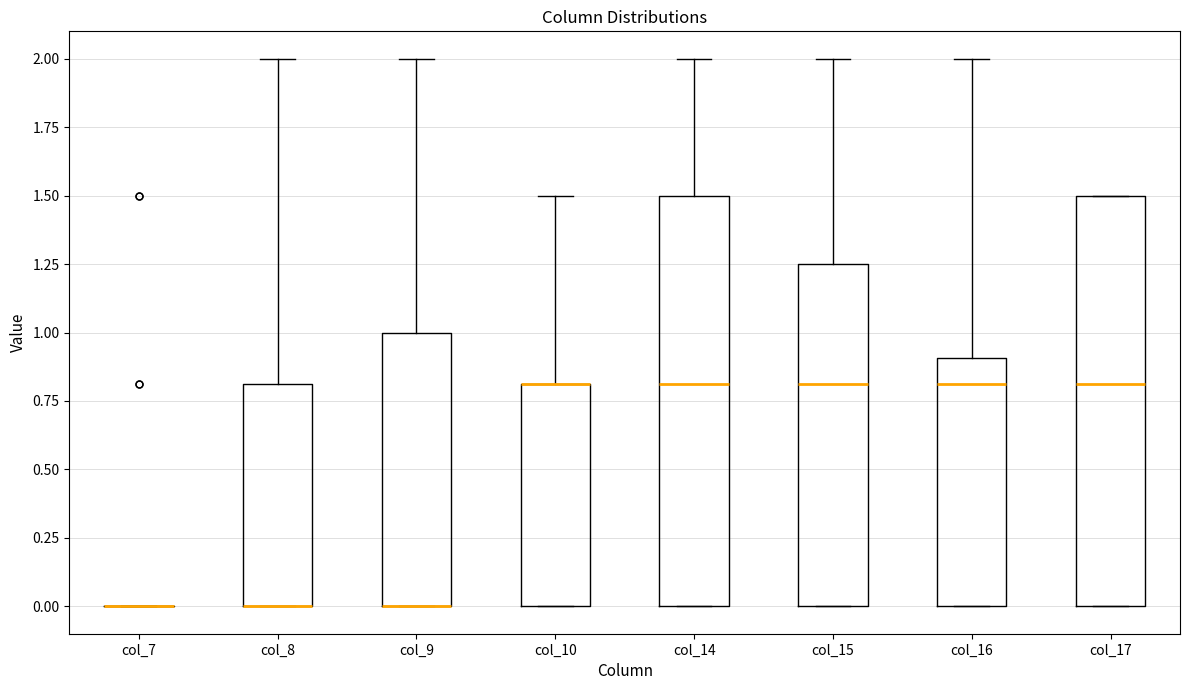

Reading left to right, transcribe this box plot: for each box, give where its median line is, the range the box spans, and where its two whiskers end, as read against the y-axis. The values are not printed on the chart, so give them approximately, as read against the axis.

col_7: box collapsed to a line at 0.00, whiskers 0.00 to 0.00
col_8: median 0.00 (drawn on the box's lower edge), box 0.00 to 0.80, whiskers 0.00 to 2.00
col_9: median 0.00 (drawn on the box's lower edge), box 0.00 to 1.00, whiskers 0.00 to 2.00
col_10: median 0.80 (drawn on the box's upper edge), box 0.00 to 0.80, whiskers 0.00 to 1.50
col_14: median 0.80, box 0.00 to 1.50, whiskers 0.00 to 2.00
col_15: median 0.80, box 0.00 to 1.25, whiskers 0.00 to 2.00
col_16: median 0.80, box 0.00 to 0.90, whiskers 0.00 to 2.00
col_17: median 0.80, box 0.00 to 1.50, whiskers 0.00 to 1.50